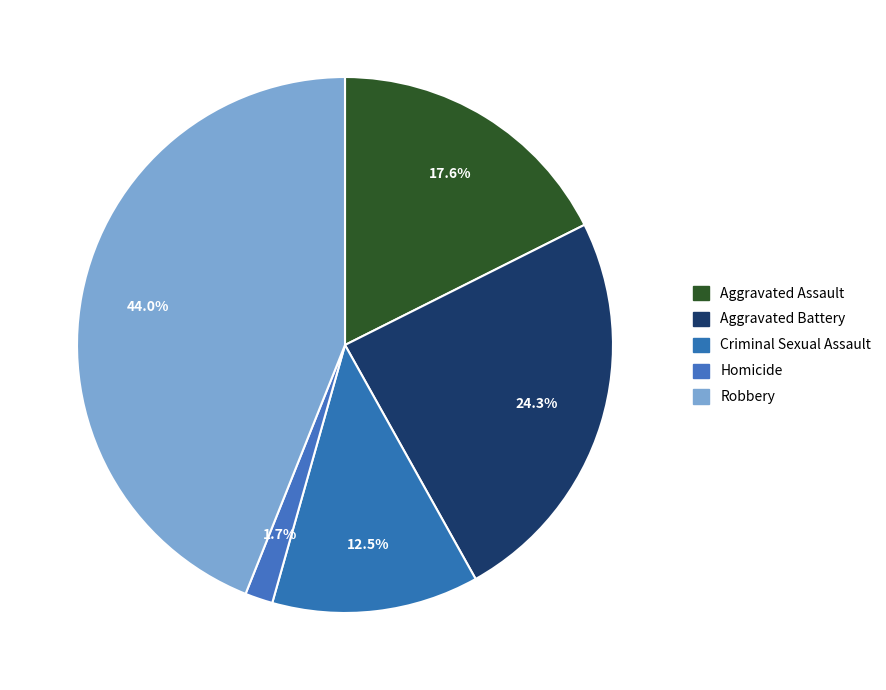

Does Robbery account for over 50% of the chart?

No